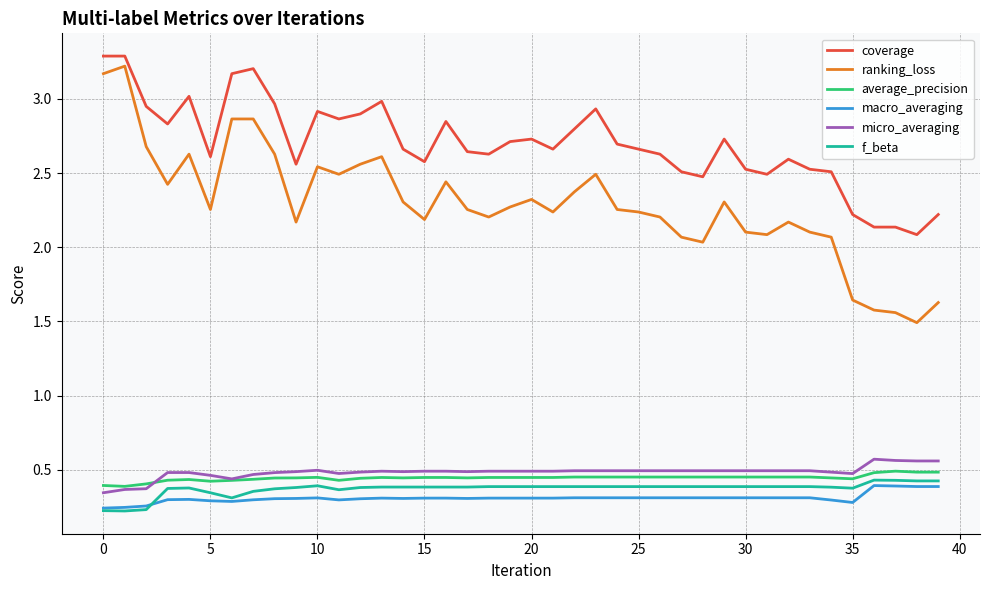

Which series has the largest total across all categories?

coverage